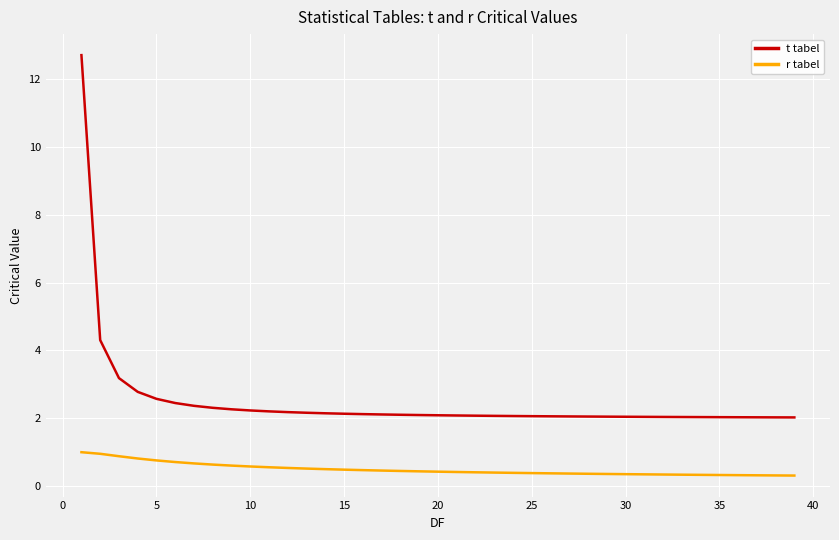

True or false: t tabel and r tabel intersect in this chart.

False